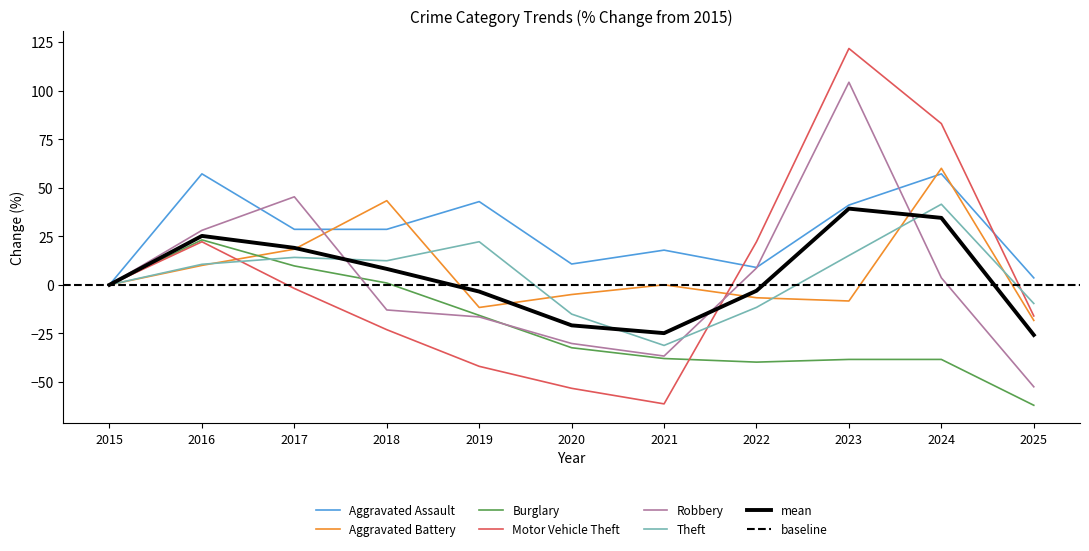

Reading left to right, transcribe all the data shown in this chart.

Aggravated Assault: 0.0	57.1	28.6	28.6	42.9	10.7	17.9	8.9	41.1	57.1	3.6
Aggravated Battery: 0.0	10.0	18.3	43.3	-11.7	-5.0	0.0	-6.7	-8.3	60.0	-18.3
Burglary: 0.0	23.1	9.7	0.9	-15.7	-32.4	-38.0	-39.8	-38.4	-38.4	-62.0
Motor Vehicle Theft: 0.0	22.2	-1.9	-23.1	-42.0	-53.3	-61.3	22.2	121.7	83.0	-16.0
Robbery: 0.0	28.1	45.3	-12.9	-16.5	-30.2	-36.7	8.6	104.3	3.6	-52.5
Theft: 0.0	10.6	14.1	12.4	22.2	-15.1	-31.2	-11.6	15.1	41.5	-9.6